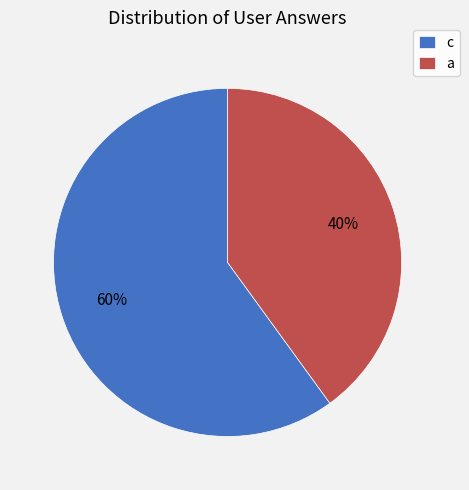

Count the number of slices in the pie.

2